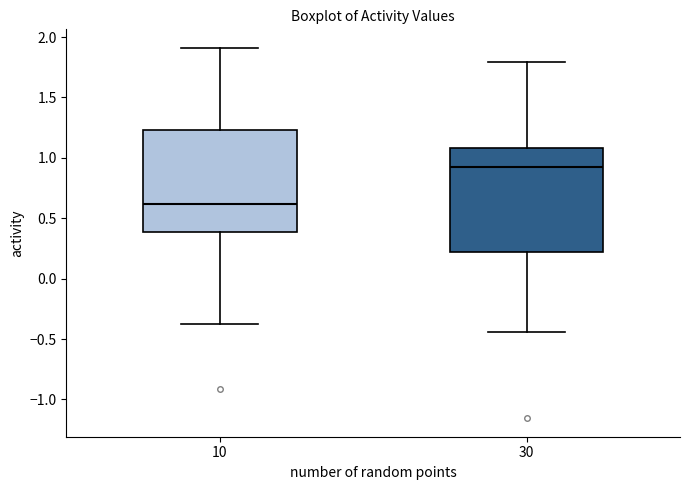

Where is the upper edge of the box at x = 10 on the y-axis? The values are not printed on the chart, so give them approximately, as read against the axis.

1.25